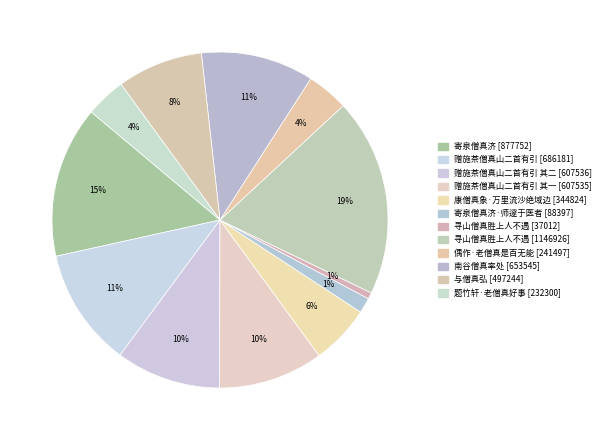

Count the number of slices in the pie.

12